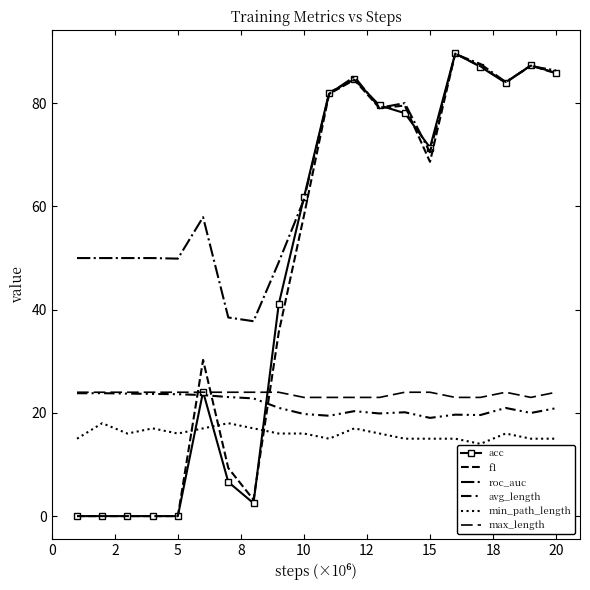

Which series ends up on top after the final intersection of acc and min_path_length?

acc